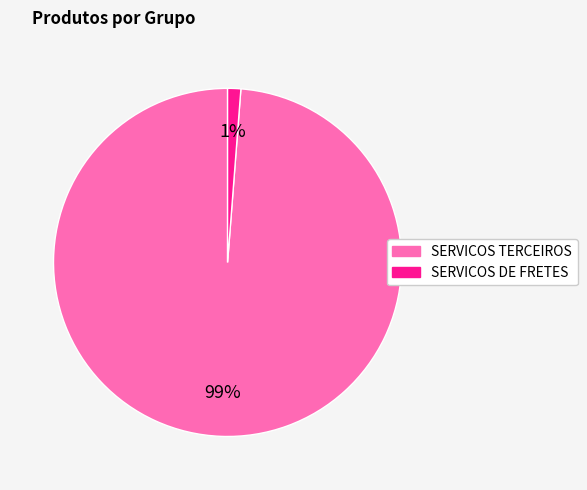

To the nearest percent, what is the average slice percentage?

50%